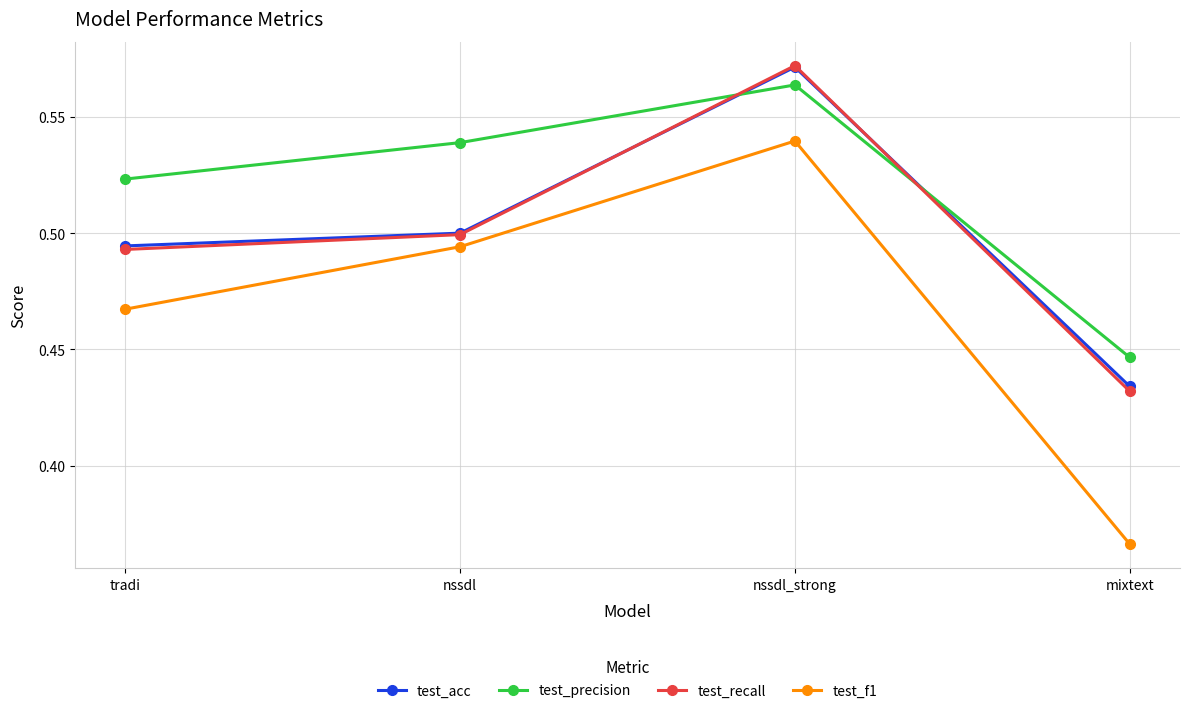

What is the sum of all test_f1 values?

1.9